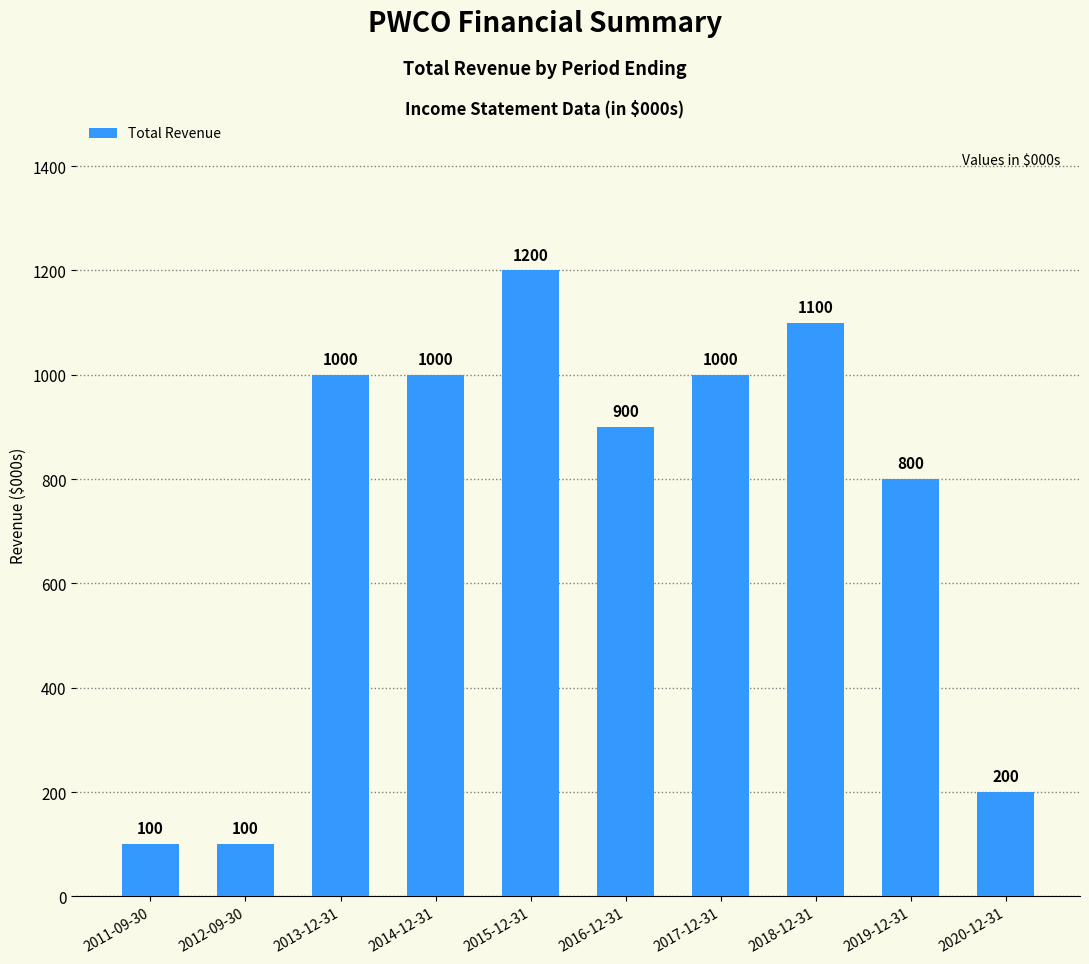

What is the label of the 4th bar from the left?

2014-12-31